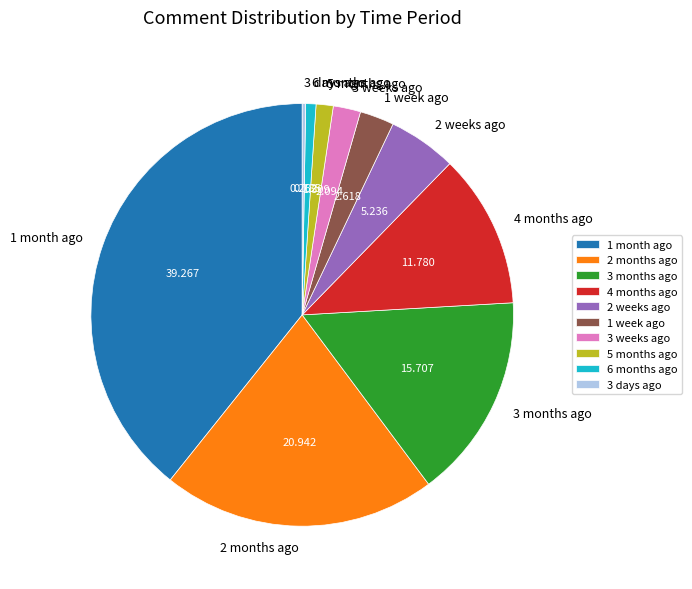

Does 4 months ago represent more than half of the total?

No